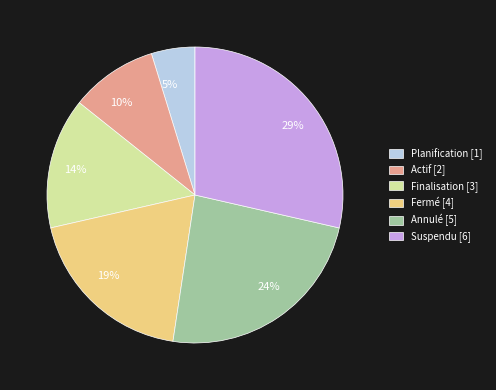

To the nearest percent, what percentage of the pie is Planification?

5%